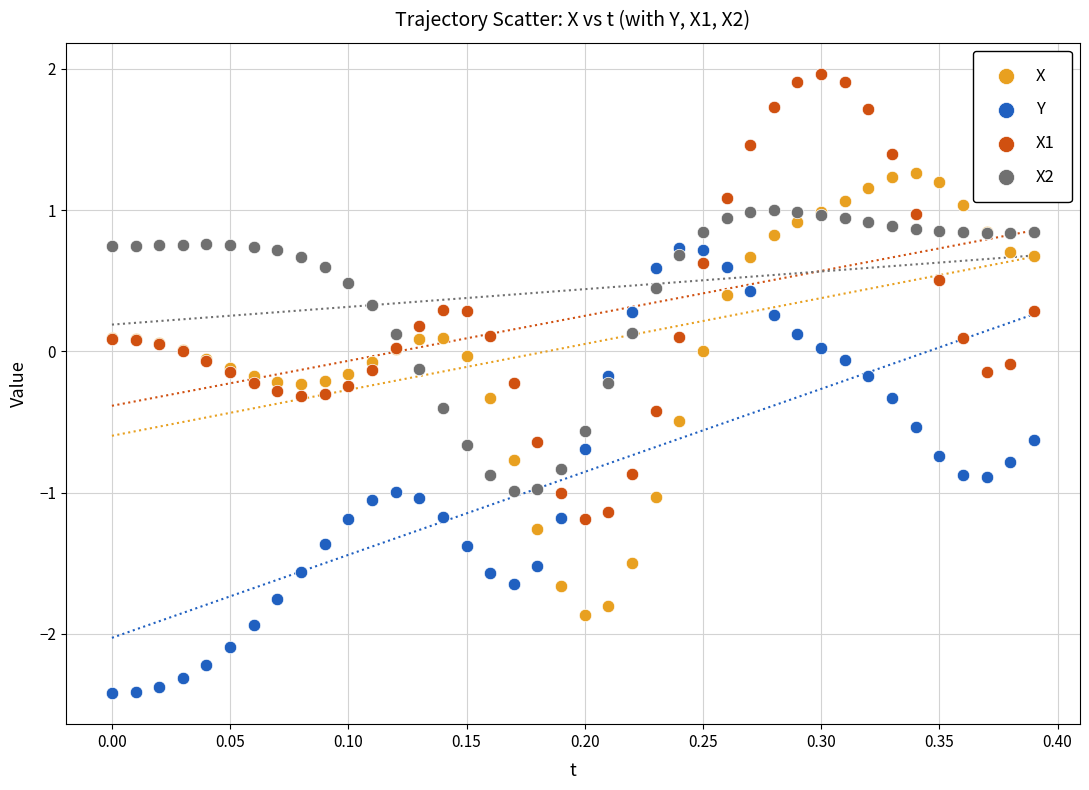

What are all the series names shown in the legend?

X, Y, X1, X2